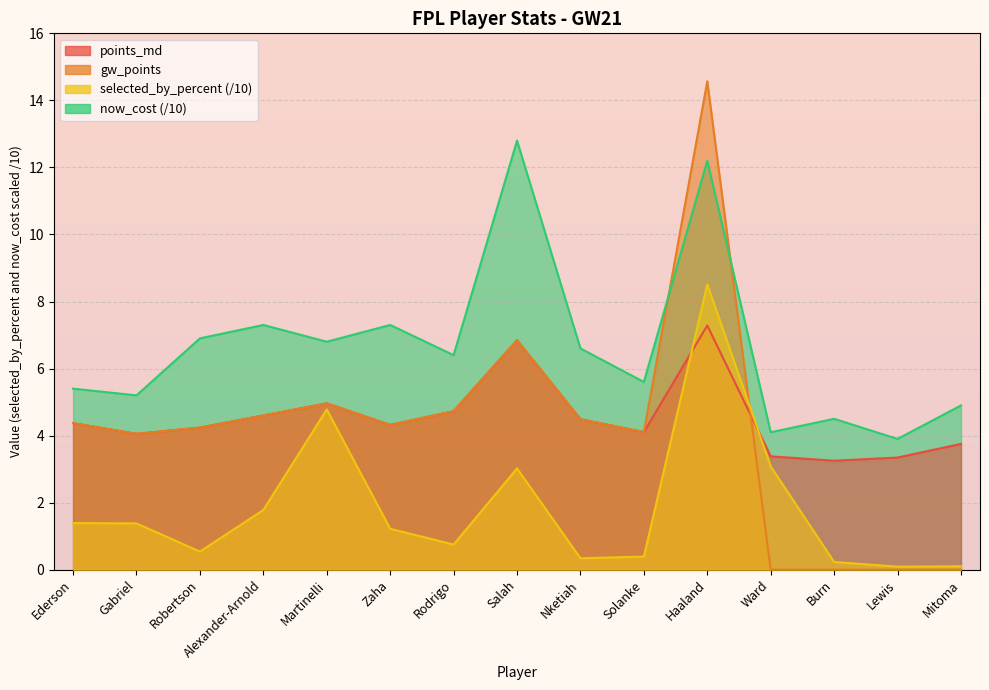

The value of gw_points at Ward is 6.1. True or false?

False